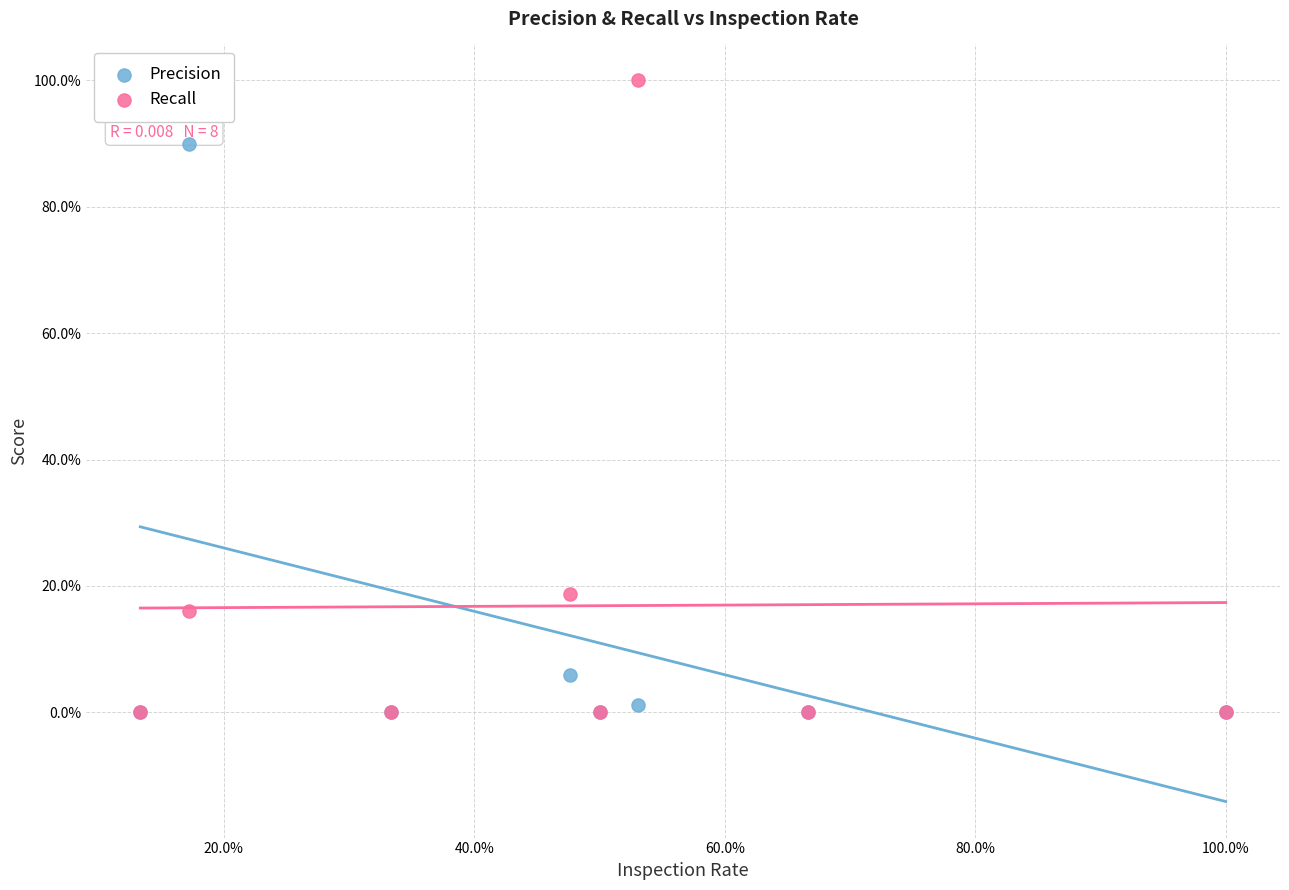

Which series has the largest Y range (max minus min)?

Recall